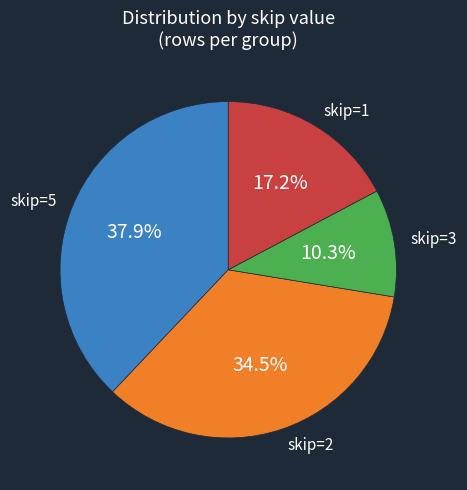

How many slices are in this pie chart?

4